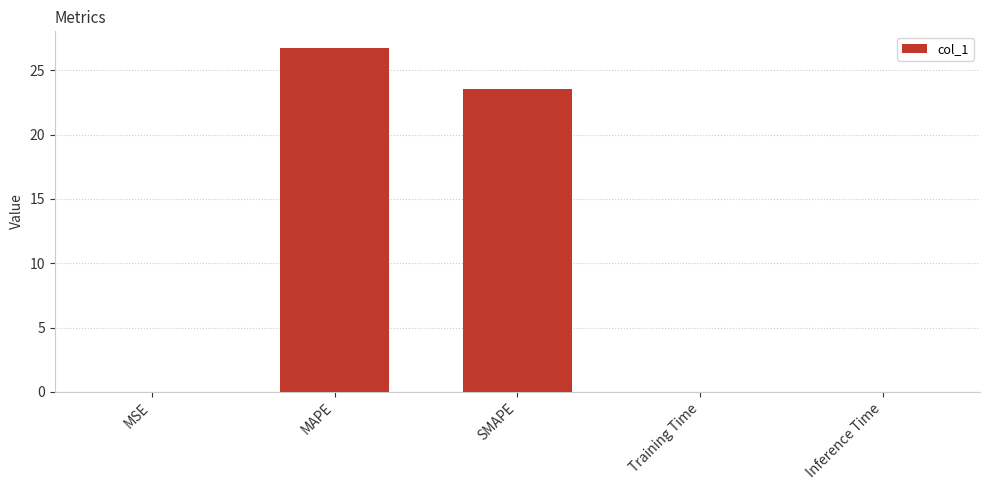

The value at SMAPE is 23.6. True or false?

True